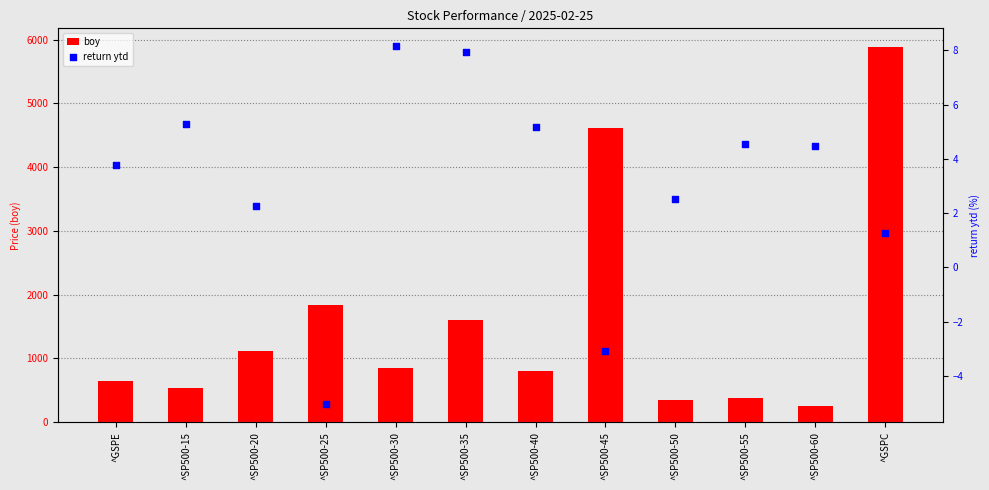

Which series contains the lowest Y value?

return ytd